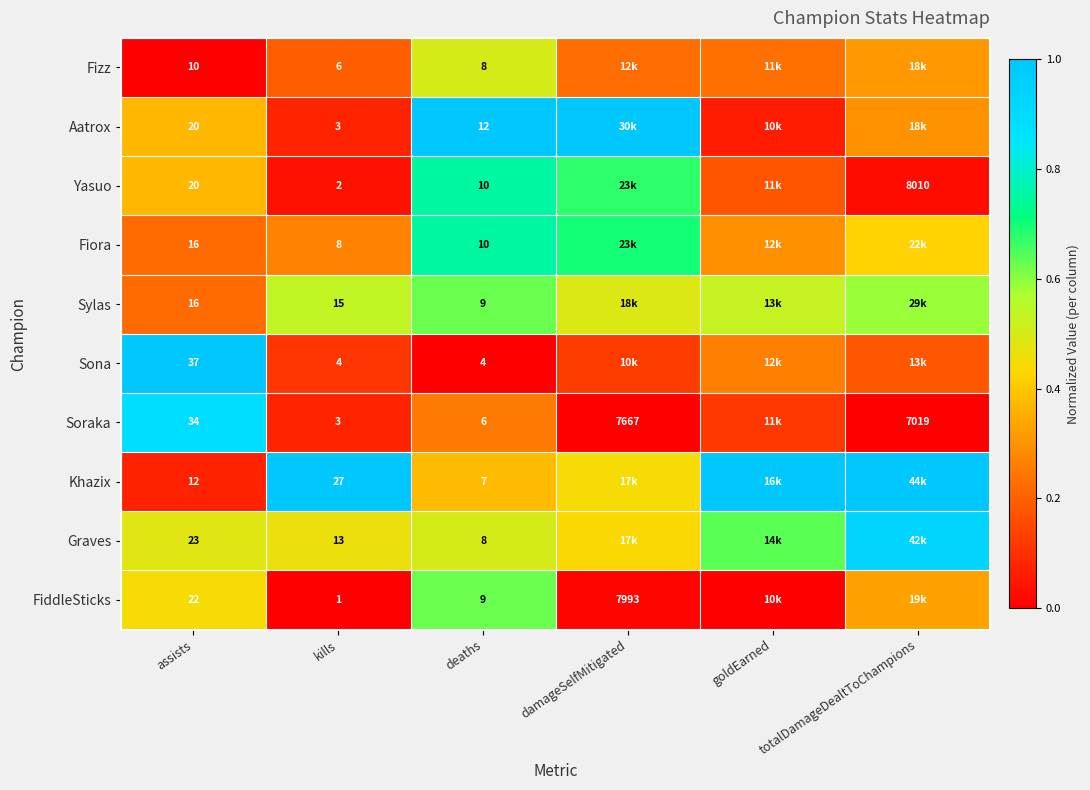

Is the value of Yasuo at totalDamageDealtToChampions greater than the value of Sylas at deaths?

Yes